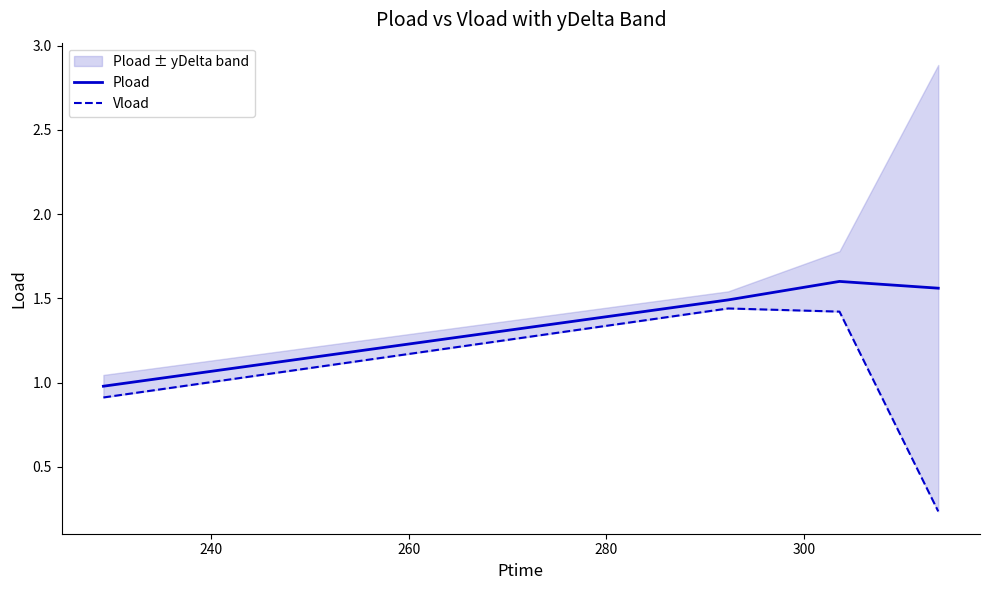

How many values in the Pload series are below 1?

1